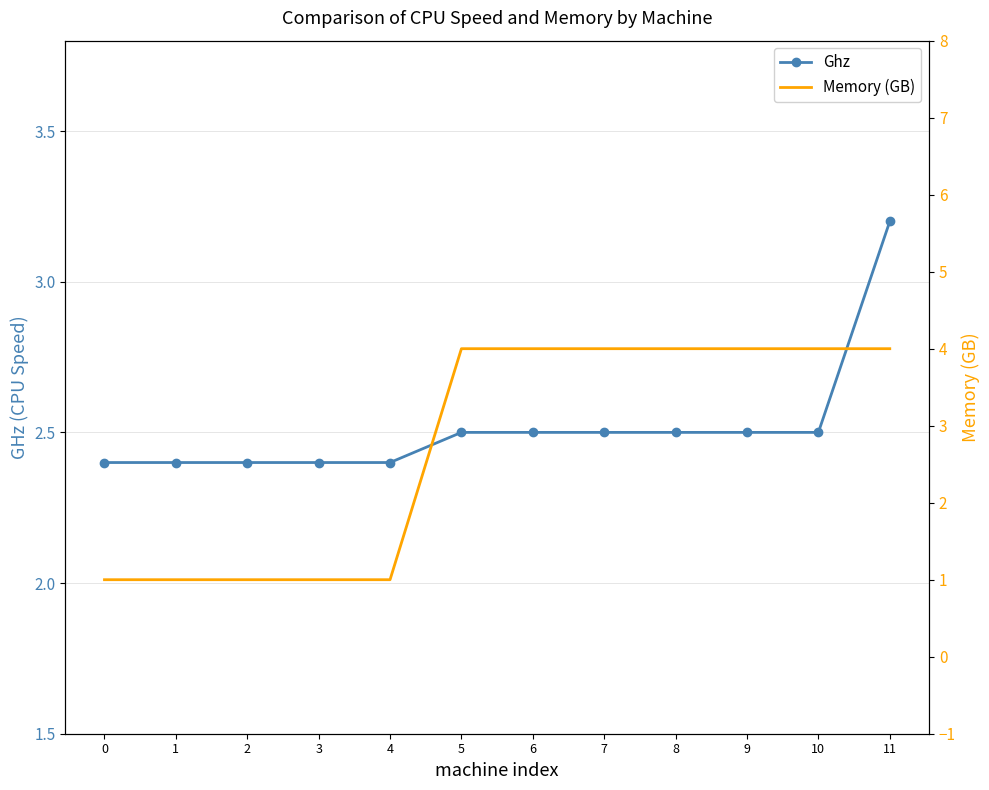

How many lines are shown in the chart?

2